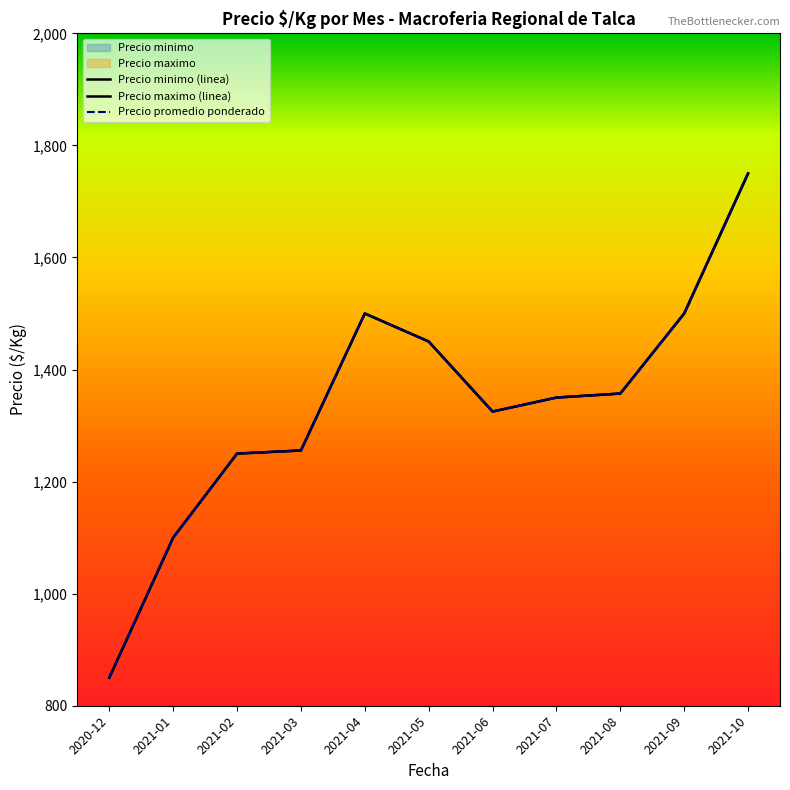

True or false: Precio promedio ponderado and Precio maximo cross at least once.

True